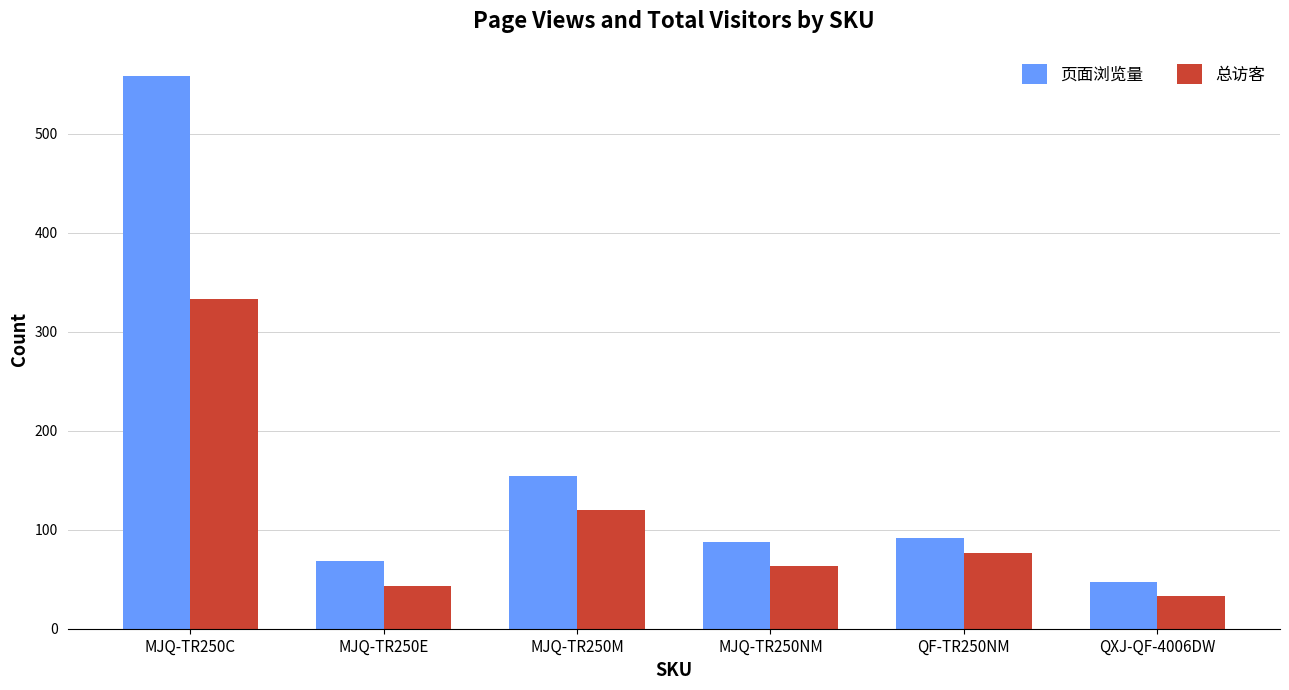

At how many categories does at least one series exceed 463?

1